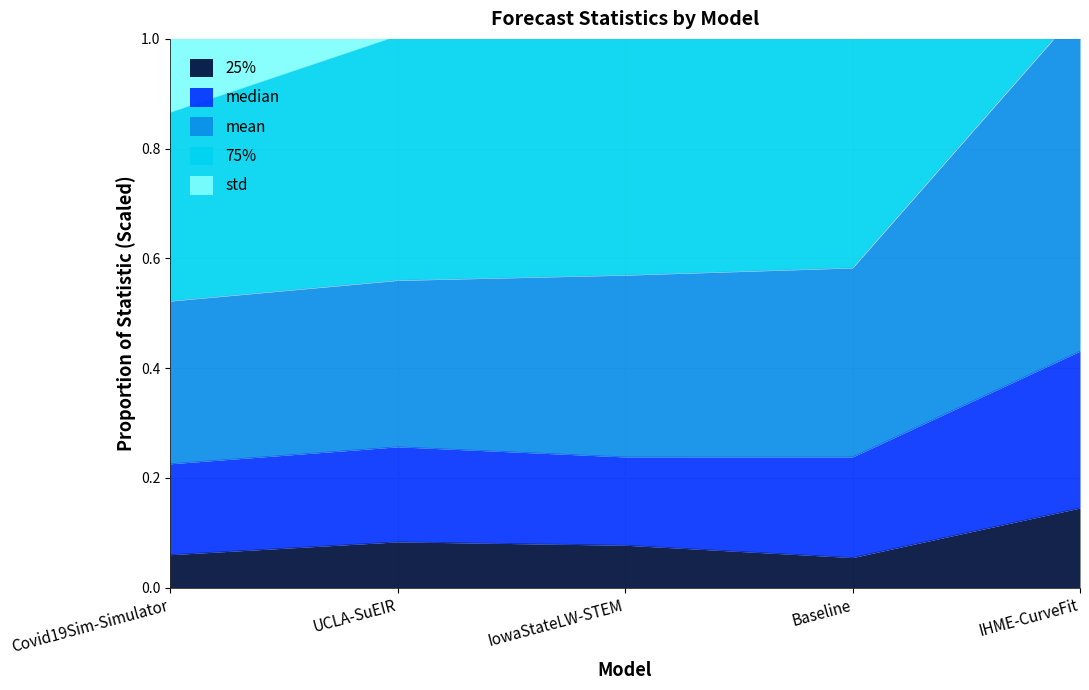

The value of 25% at UCLA-SuEIR is 0.0. True or false?

False